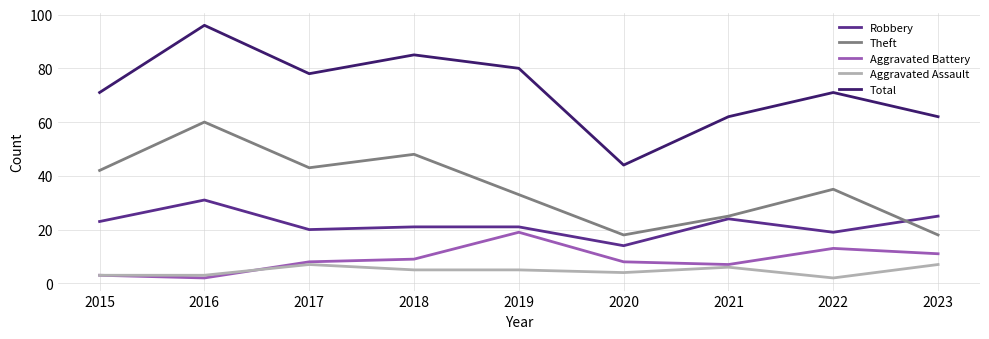

The Theft series shows 57 at 2017. True or false?

False